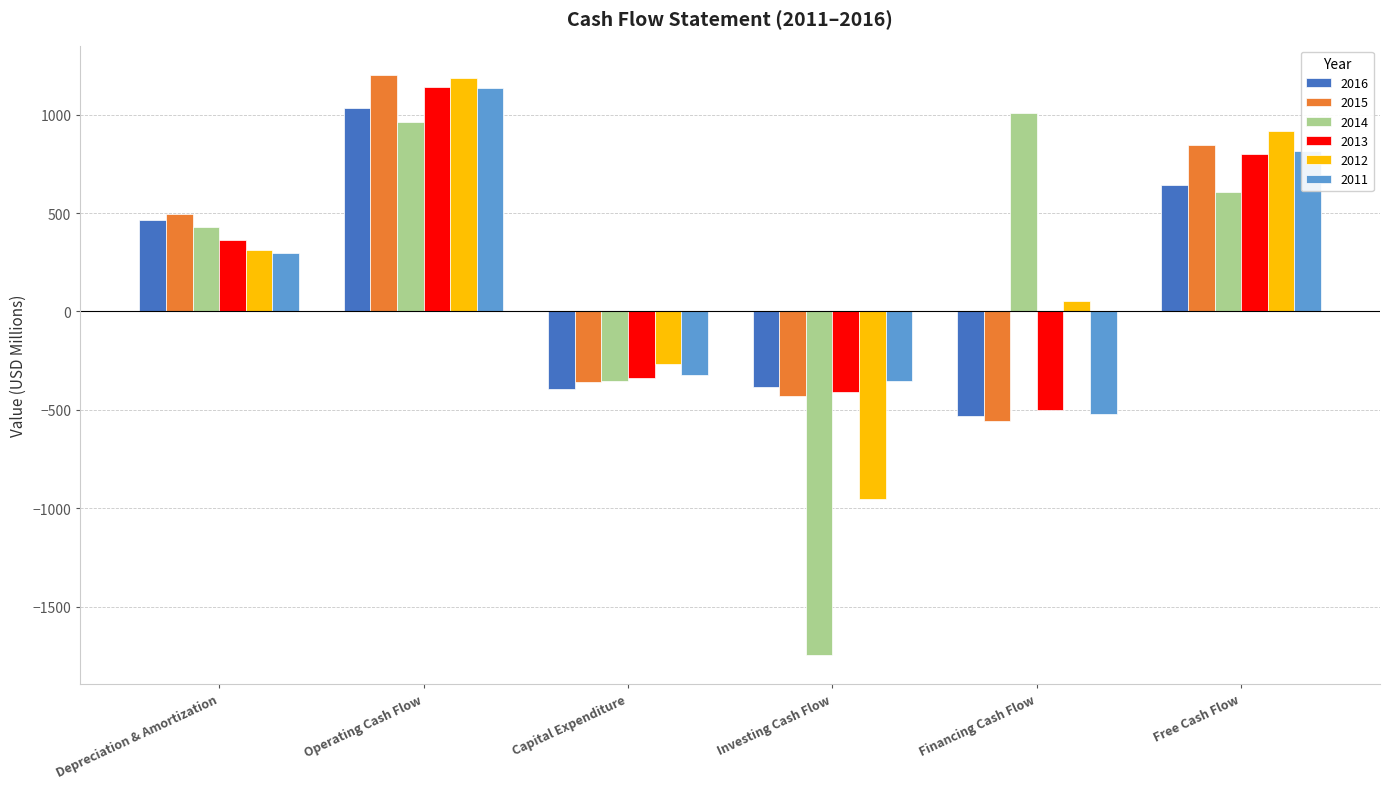

How many negative values does the 2014 series have?

2